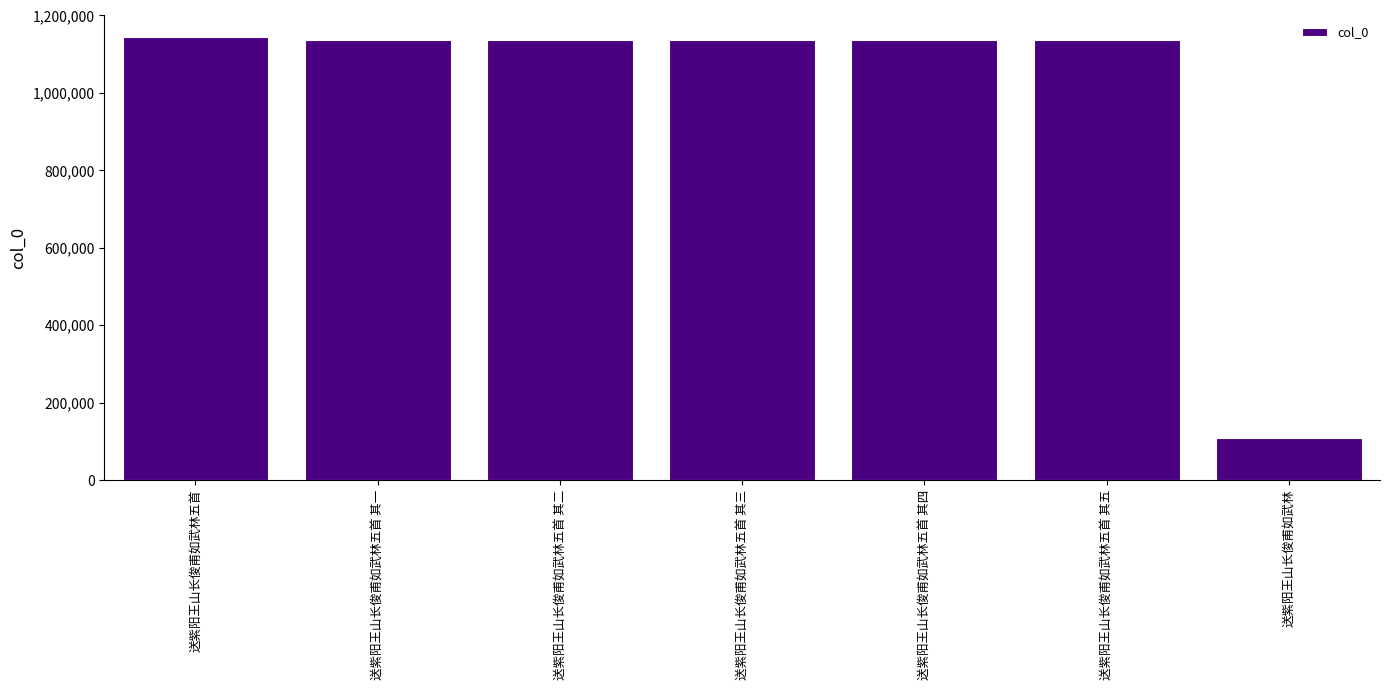

The value at 送紫阳王山长俊甫如武林五首 其五 is 1135346. True or false?

True